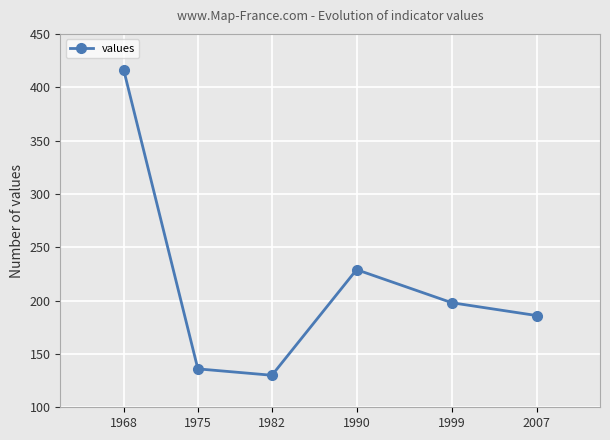

Between 1975 and 1990, which is larger?

1990